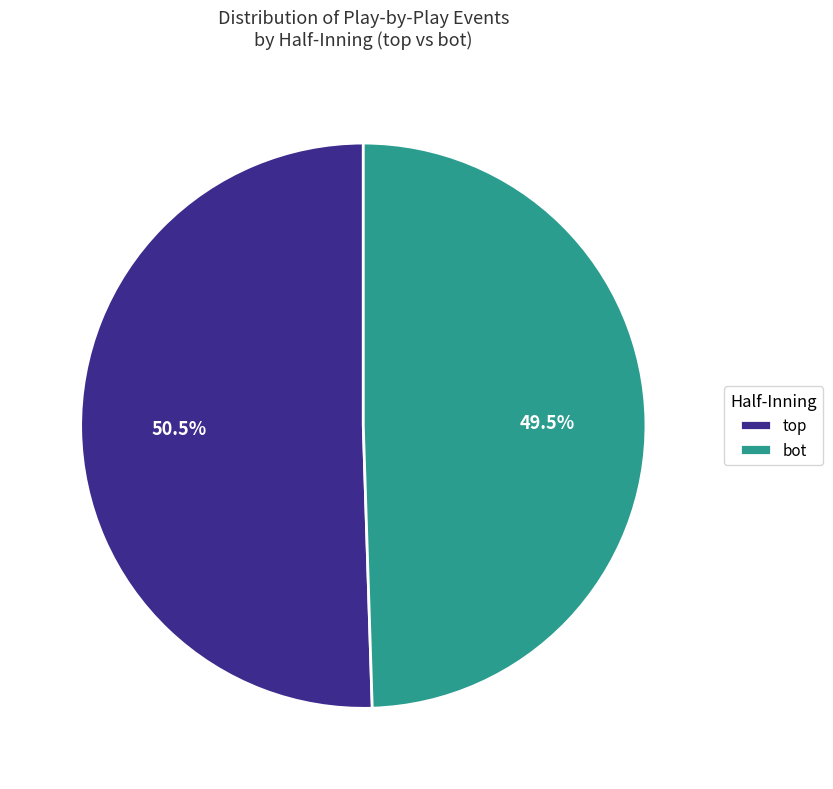

Which slice is the largest?

top